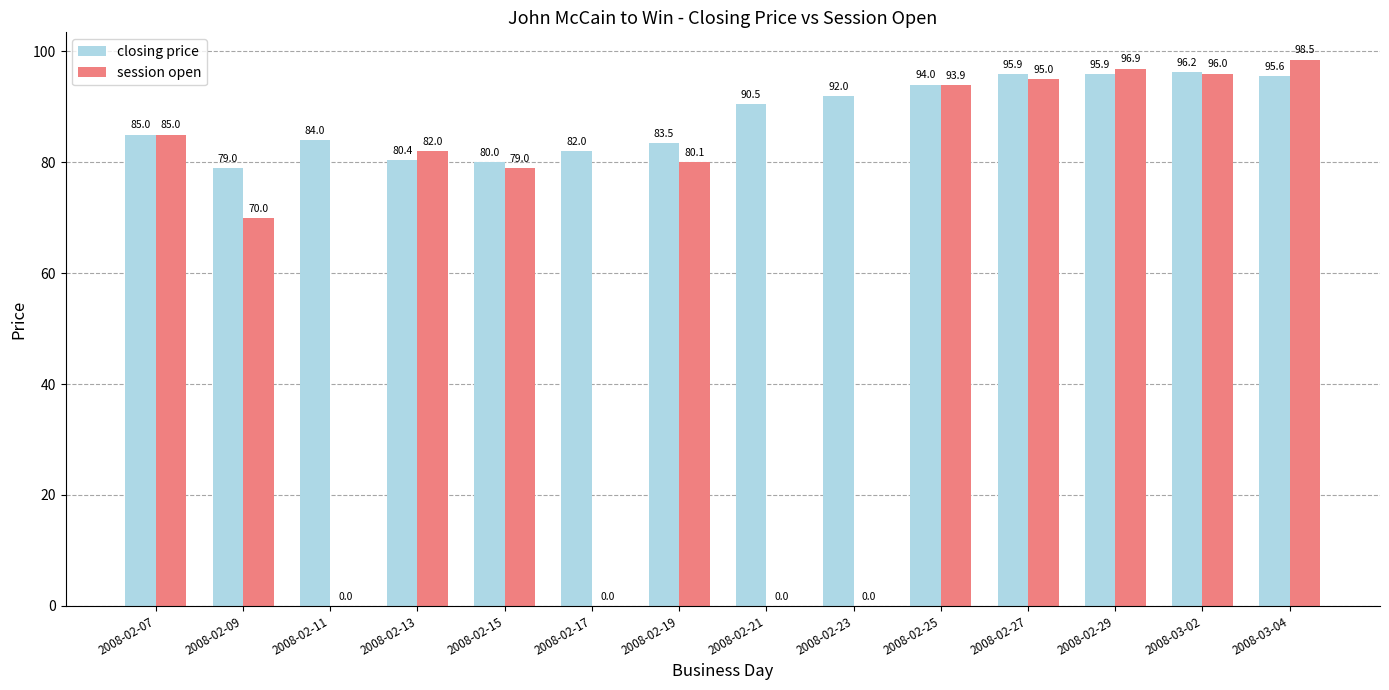

What is the total value across all series at 2008-02-13?

162.4